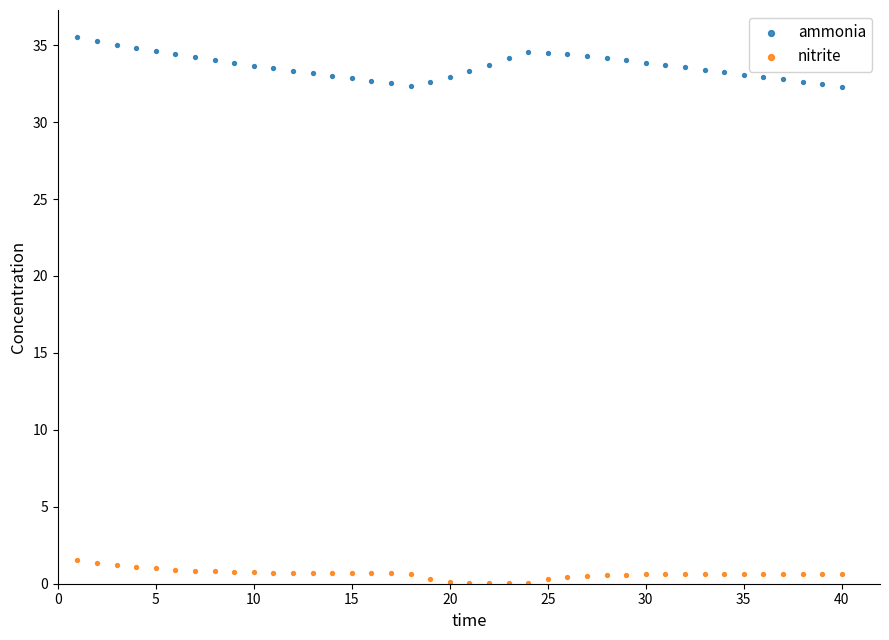

Which series contains the lowest Y value?

nitrite